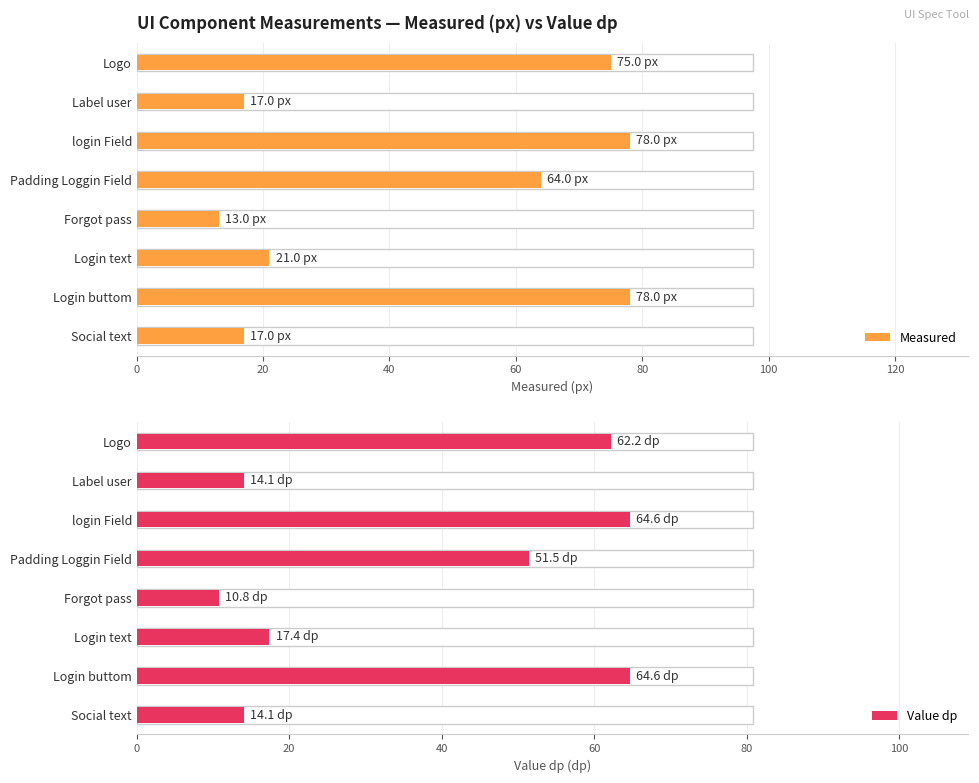

Between Label user and Padding Loggin Field, which series saw the biggest shift?

Measured